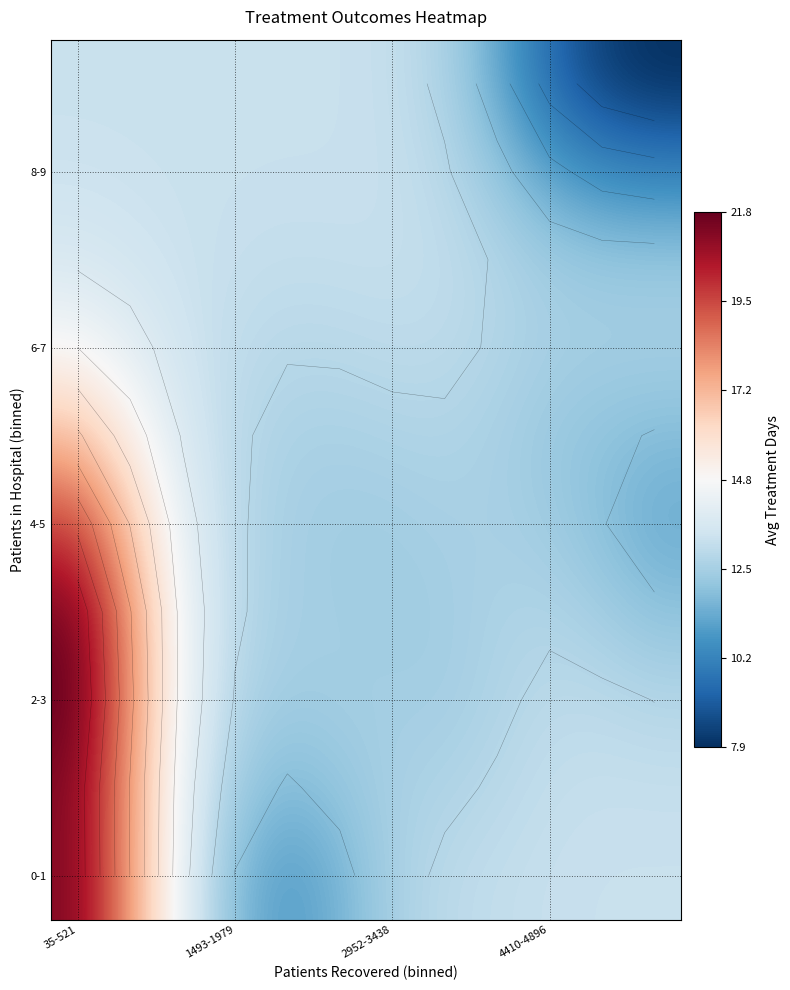

Count the number of categories in the chart.

12